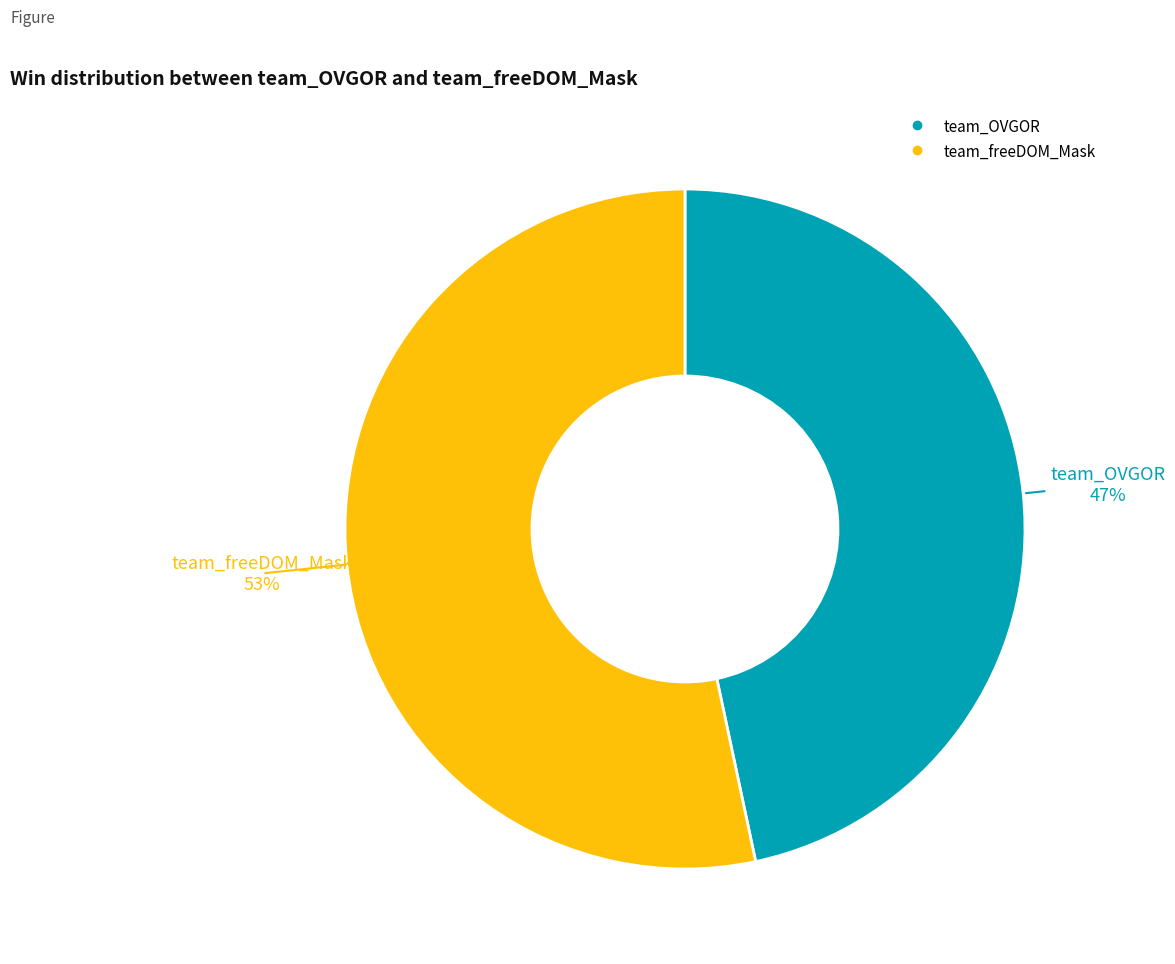

Do team_freeDOM_Mask and team_OVGOR together represent more than half of the pie?

Yes